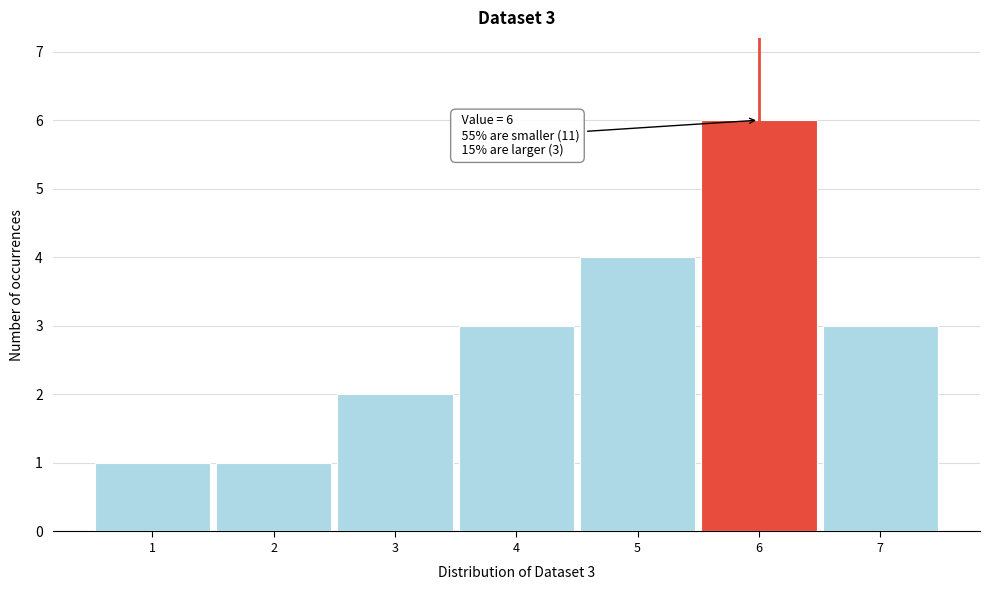

Over which range of the x-axis is the bar tallest?

5.5 to 6.5